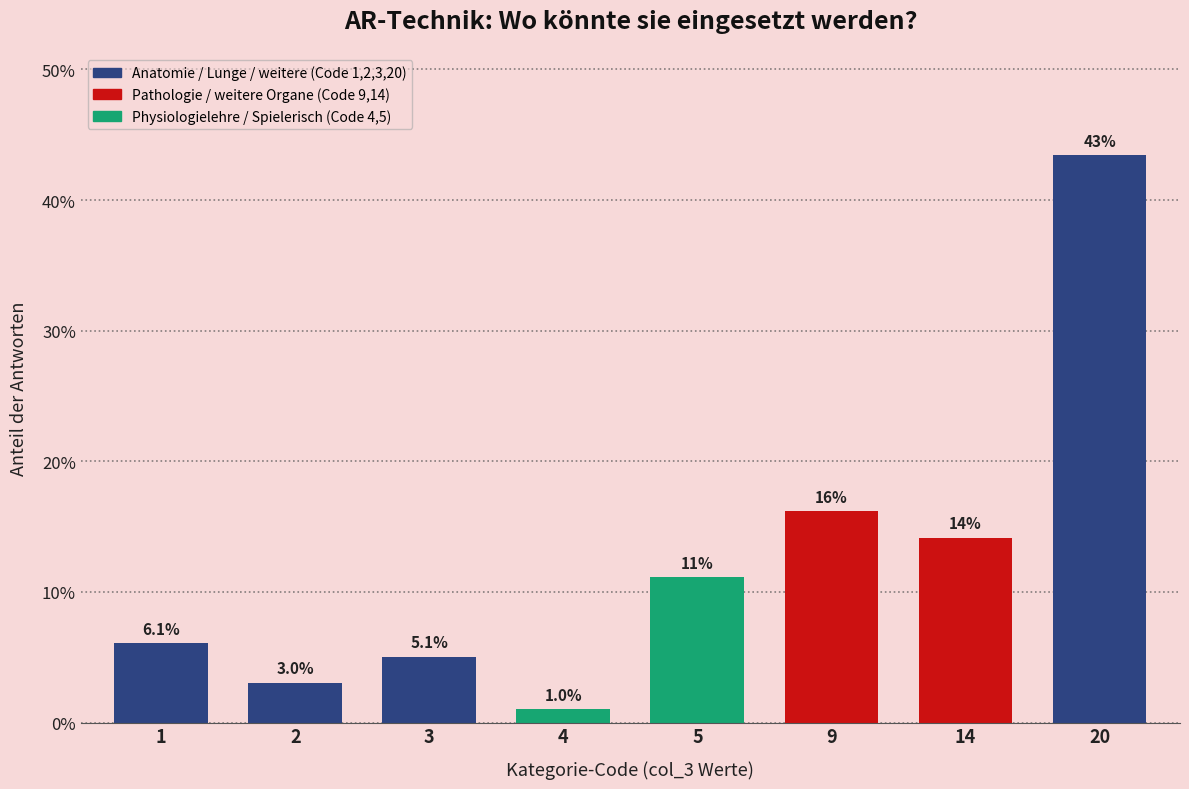

Reading right to left, what are all the values shown in this chart?

20=43.4	14=14.1	9=16.2	5=11.1	4=1.0	3=5.1	2=3.0	1=6.1